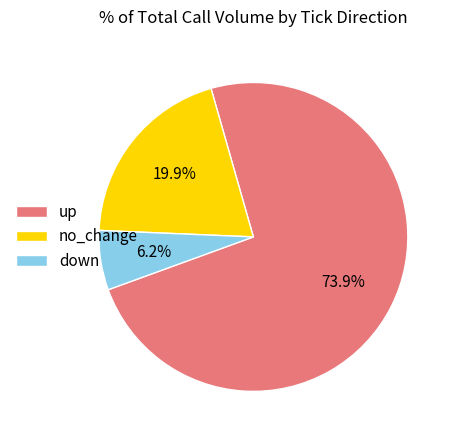

What is the ratio of the value at down to the value at no_change?

0.3